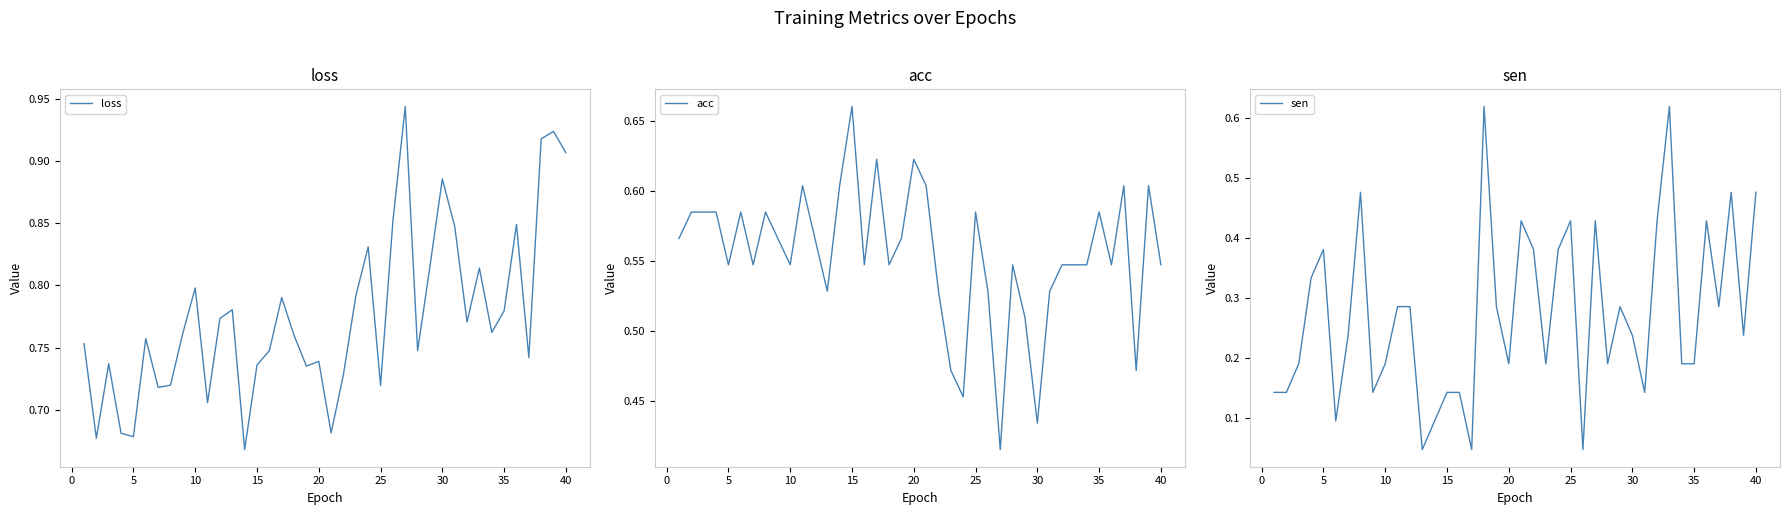

List the series in order of their overall mean, highest first.

loss, acc, sen